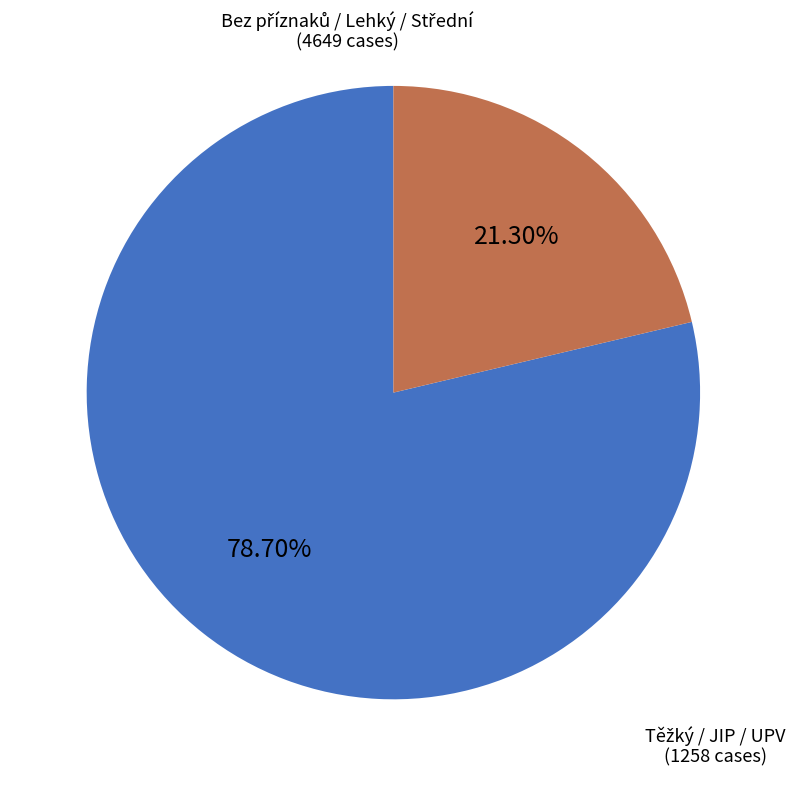

Is there a majority slice in this chart?

Yes